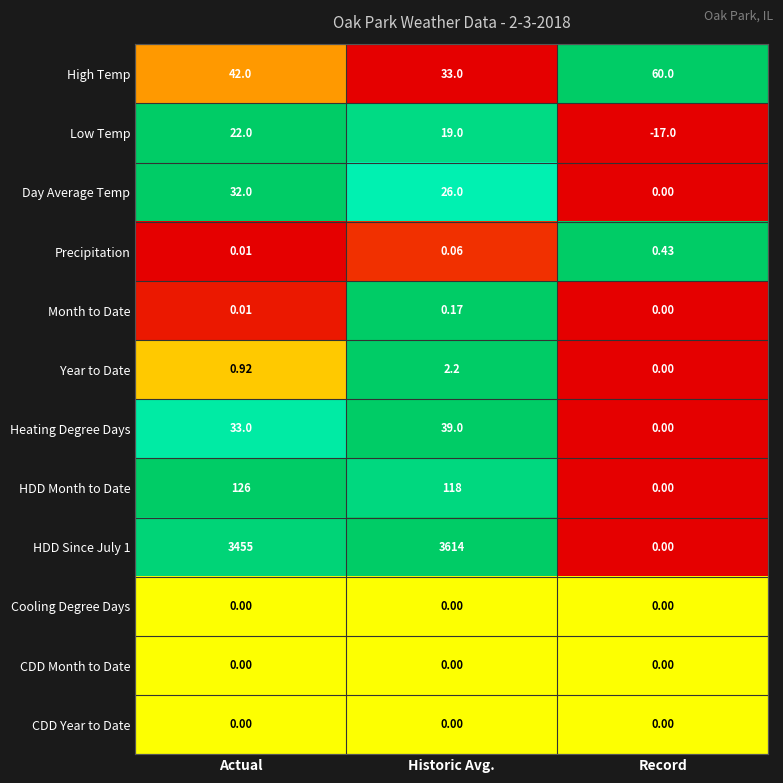

What is the spread (max minus min) of values at Historic Avg.?

3614.0